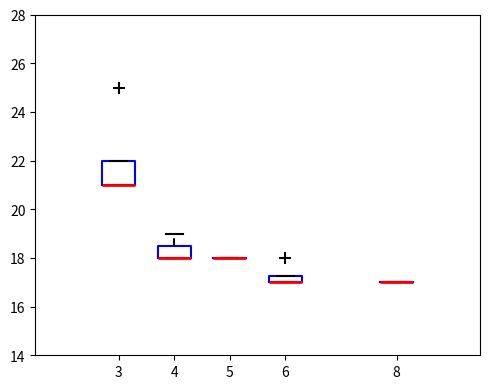

Comparing the boxes themselves (not the whiskers), which one is the tallest?

3